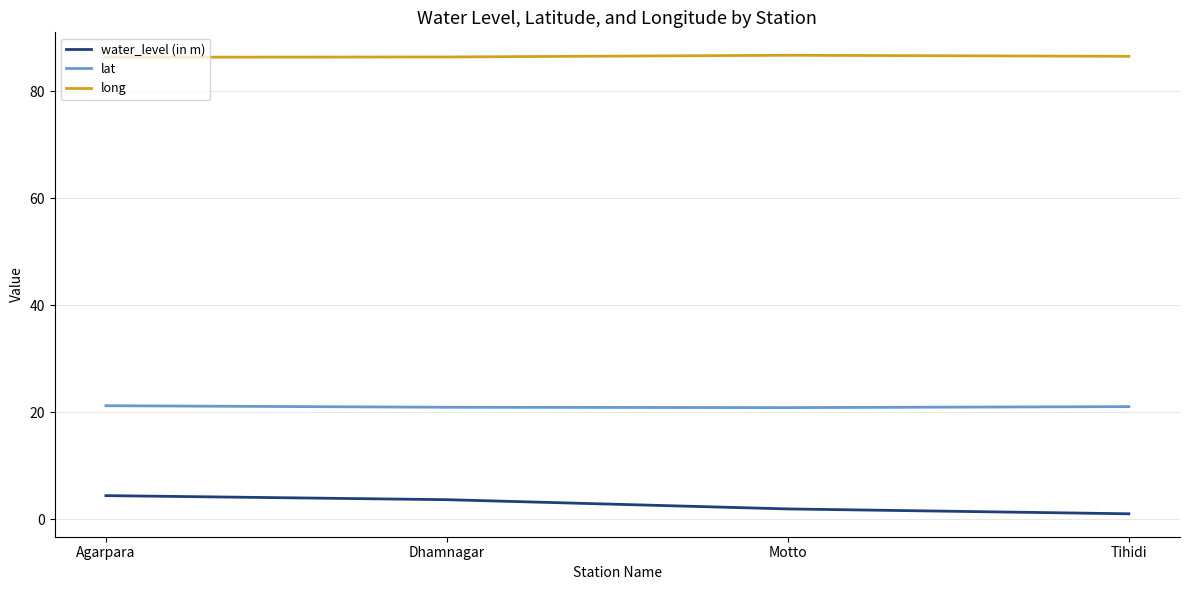

True or false: long and water_level (in m) cross at least once.

False